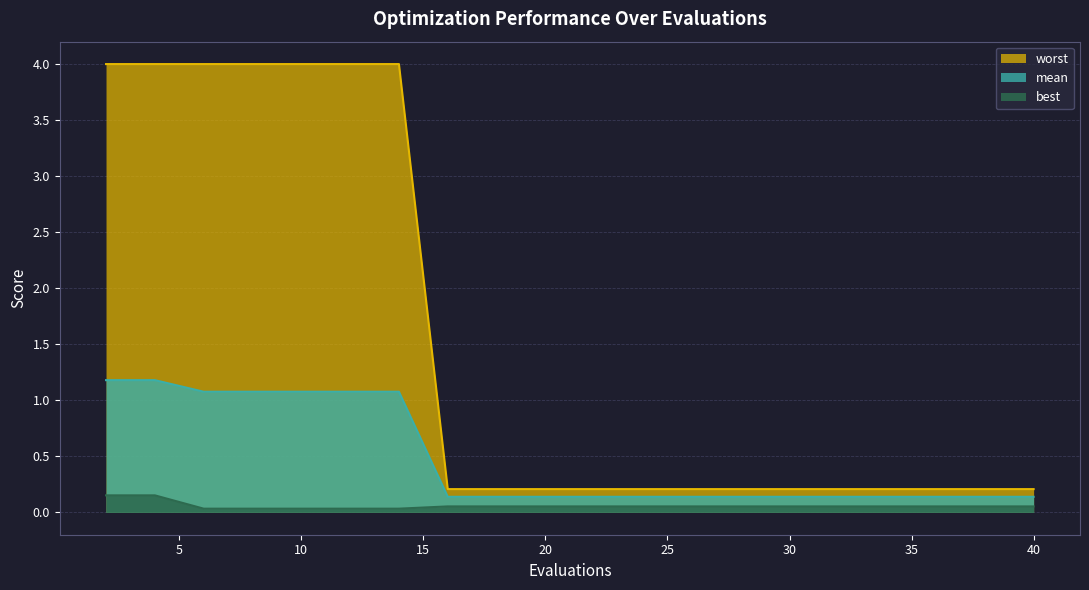

What is the difference between the maximum and second lowest values in the mean series?

1.0